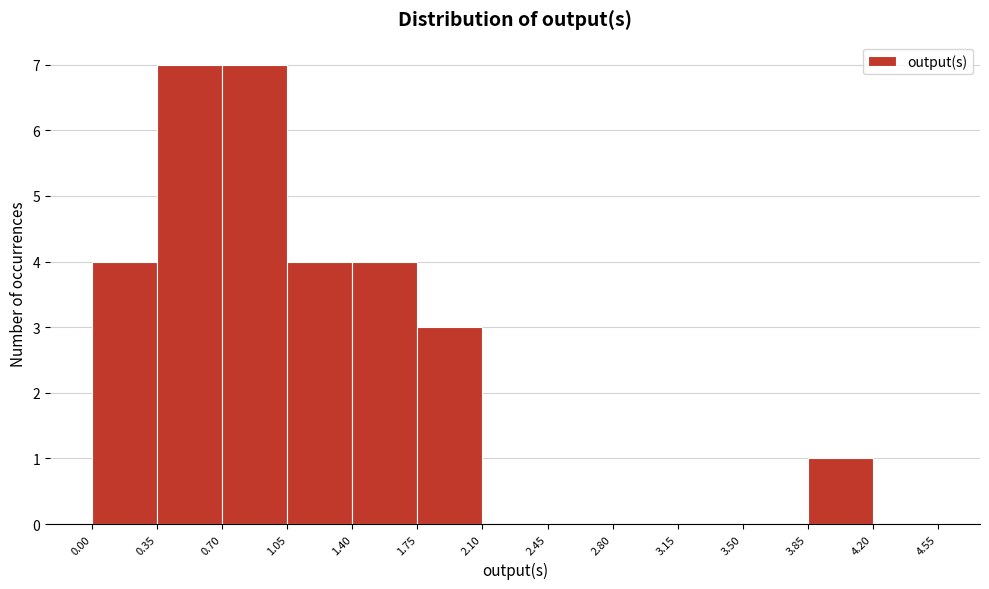

What is the height of the bar covering 1.05 to 1.40 on the x-axis? The values are not printed on the chart, so give them approximately, as read against the axis.

4